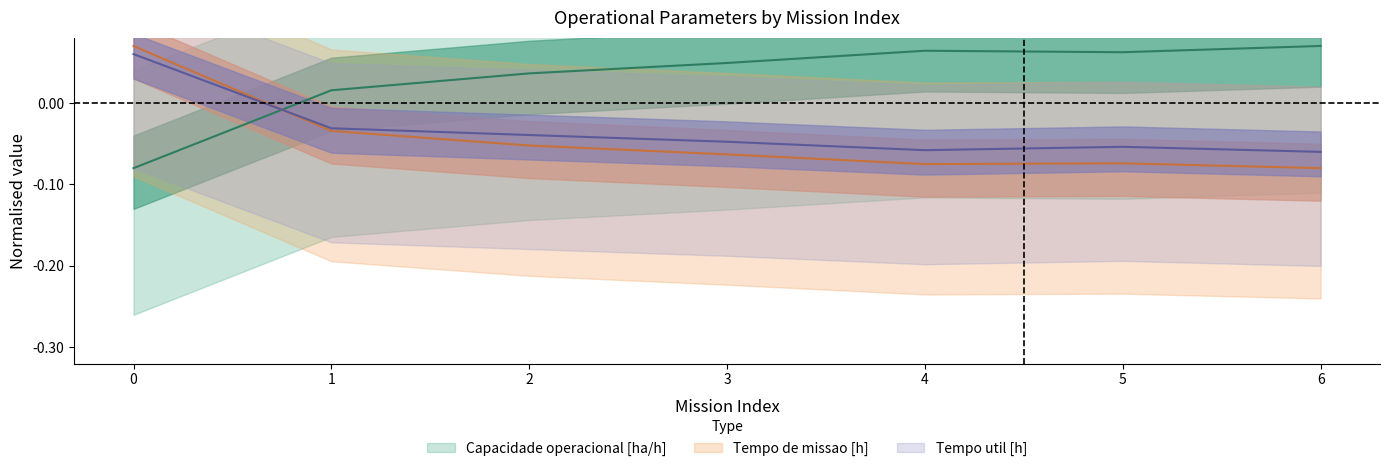

At which category does Tempo util [h] reach its first local valley?

4